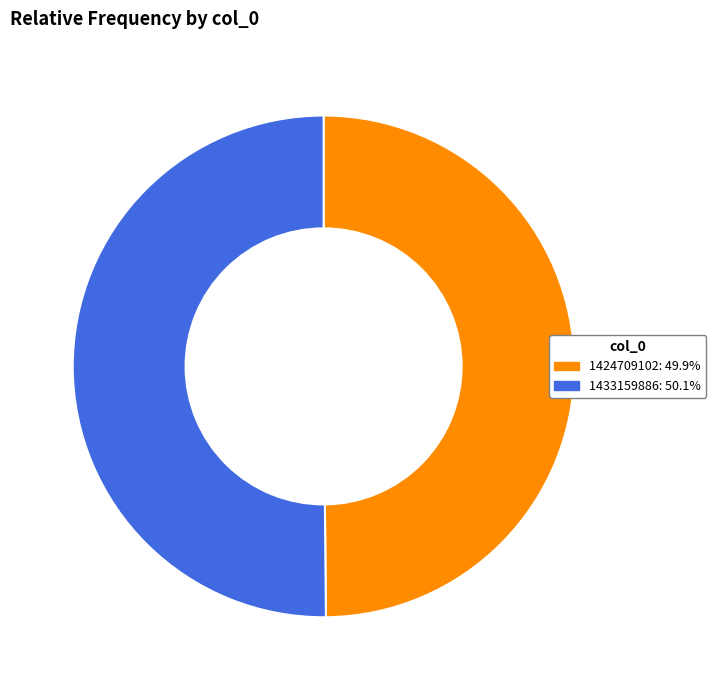

Is the sum of 1424709102 and 1433159886 greater than half?

Yes